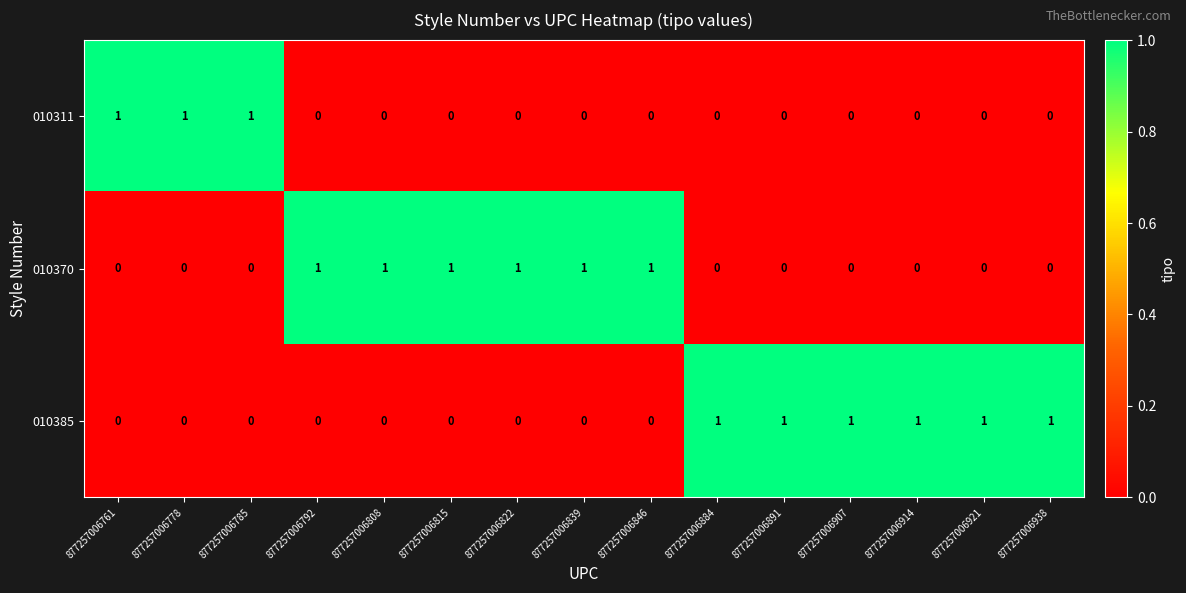

What is the difference between the highest and lowest values at 877257006921?

1